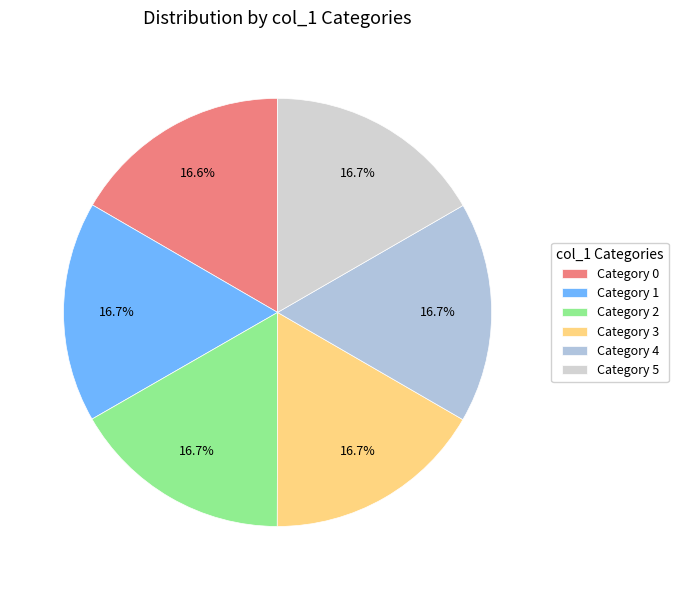

How many slices are in this pie chart?

6